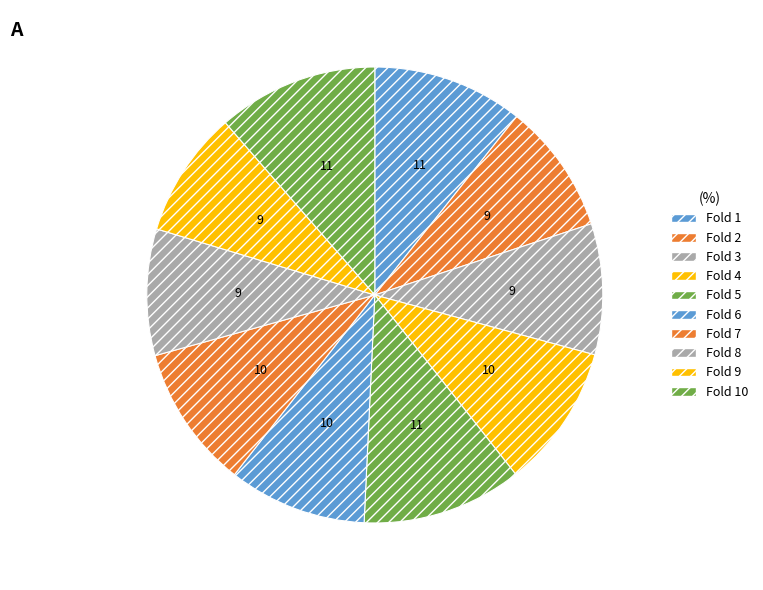

How many segments does this pie chart have?

10